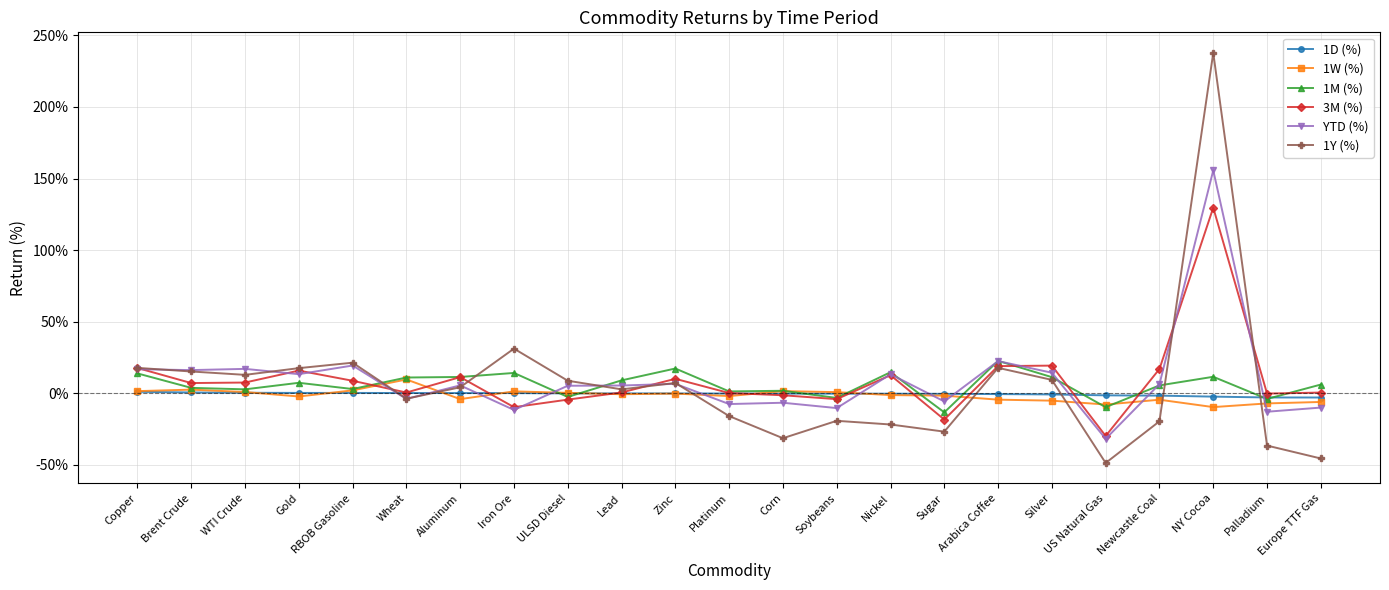

Between which two adjacent categories do 3M (%) and 1M (%) first intersect?

RBOB Gasoline and Wheat